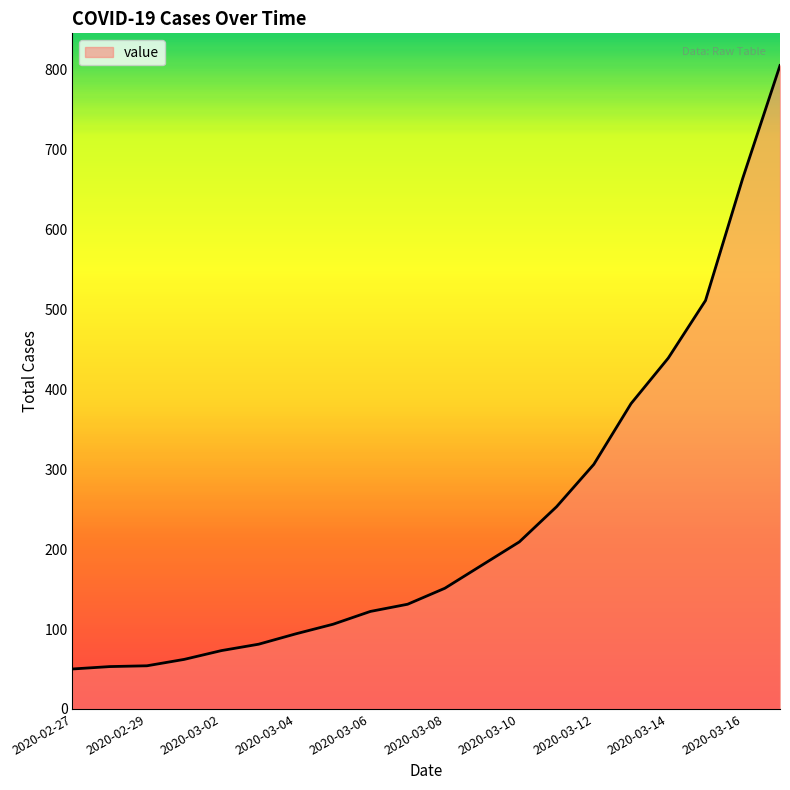

What is the maximum value shown in the chart?

805